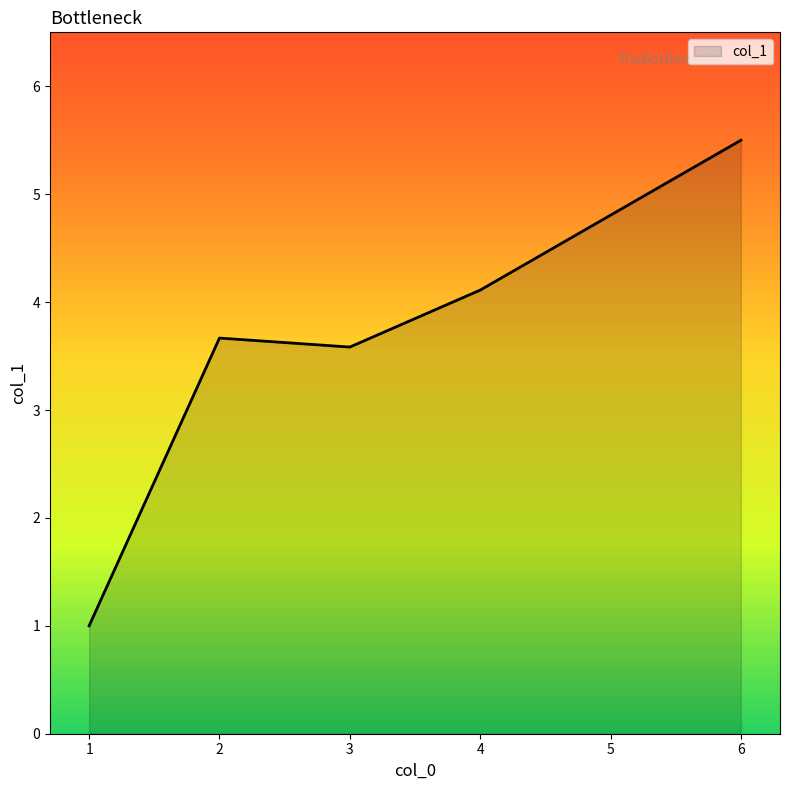

How many lines are shown in the chart?

1